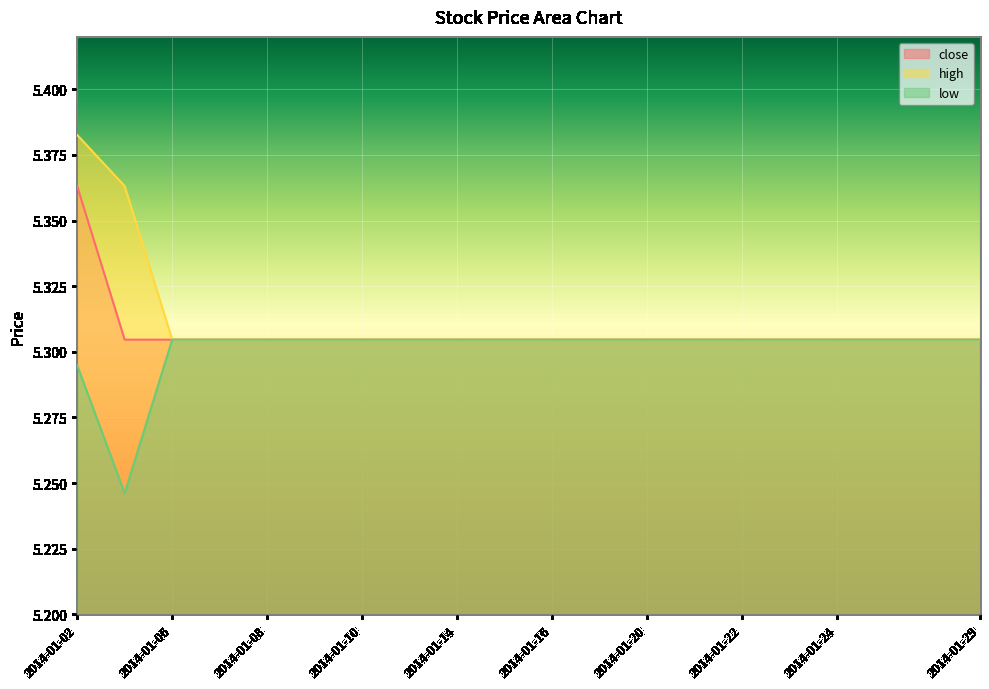

Where is low nearest to the value 5?

2014-01-03